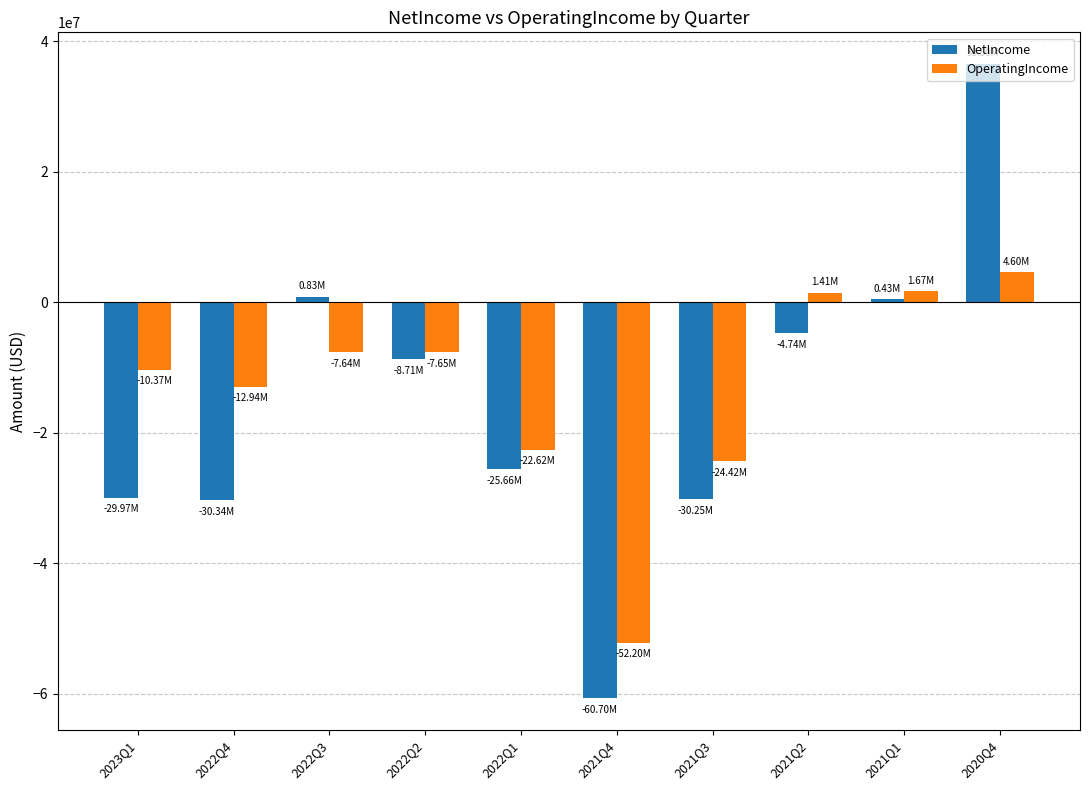

Is the value of NetIncome at 2020Q4 greater than the value of OperatingIncome at 2021Q4?

Yes